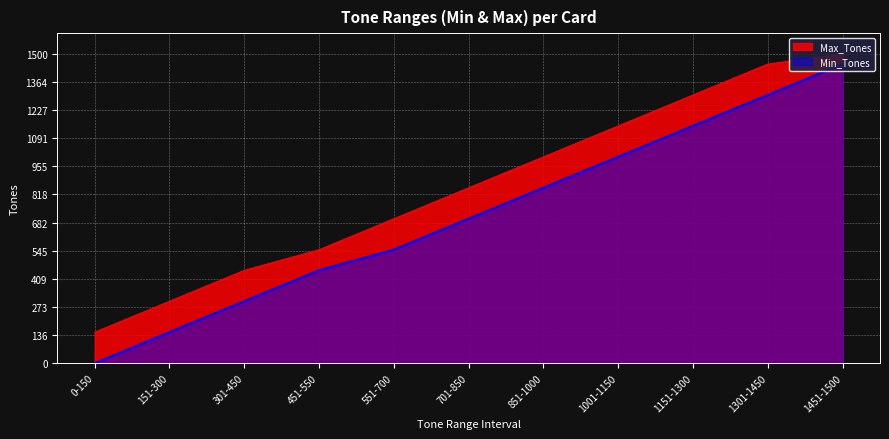

List the series in order of their peak value, highest first.

Max_Tones, Min_Tones